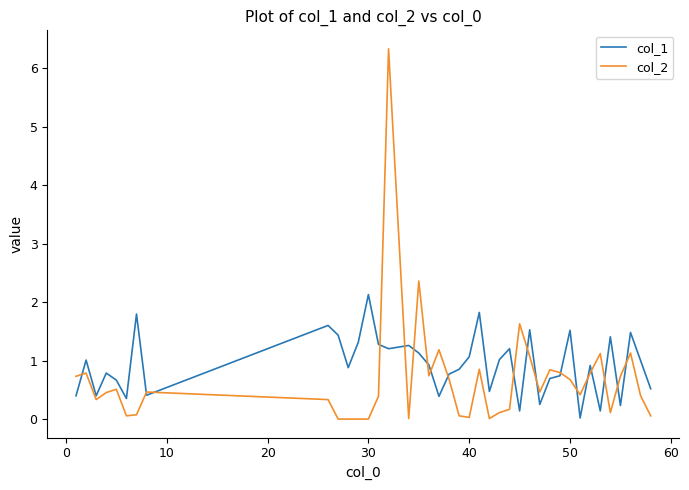

Which series has the widest spread of values?

col_2